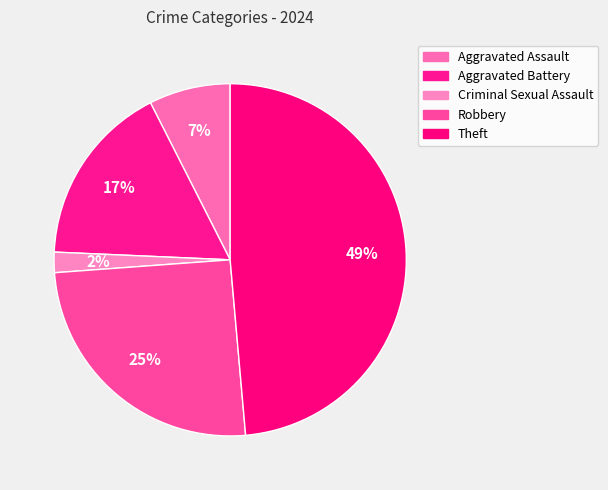

Between Theft and Aggravated Assault, which is larger?

Theft